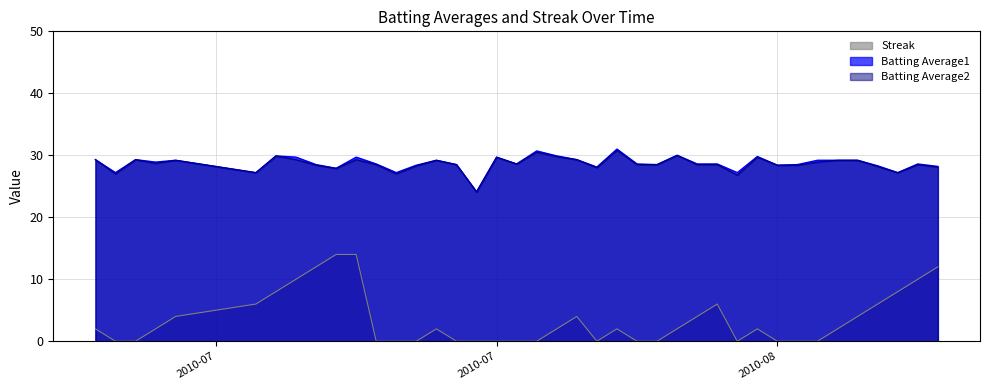

What is the greatest value displayed?

31.0